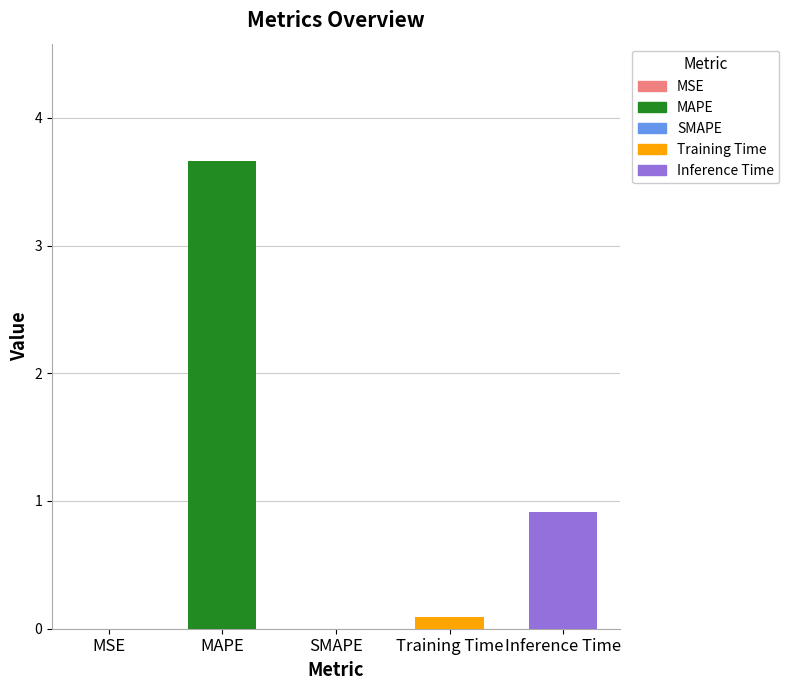

What is the sum of all values?

4.7